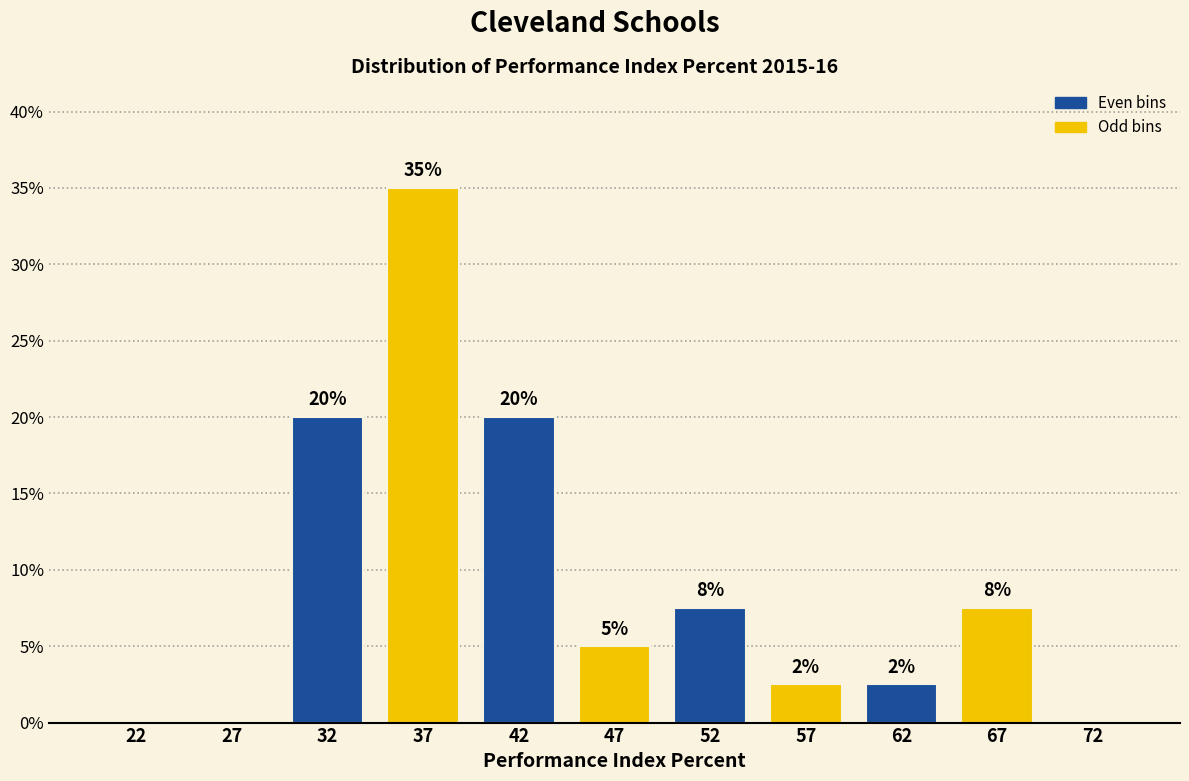

Which range on the x-axis has the tallest bar?

35 to 40